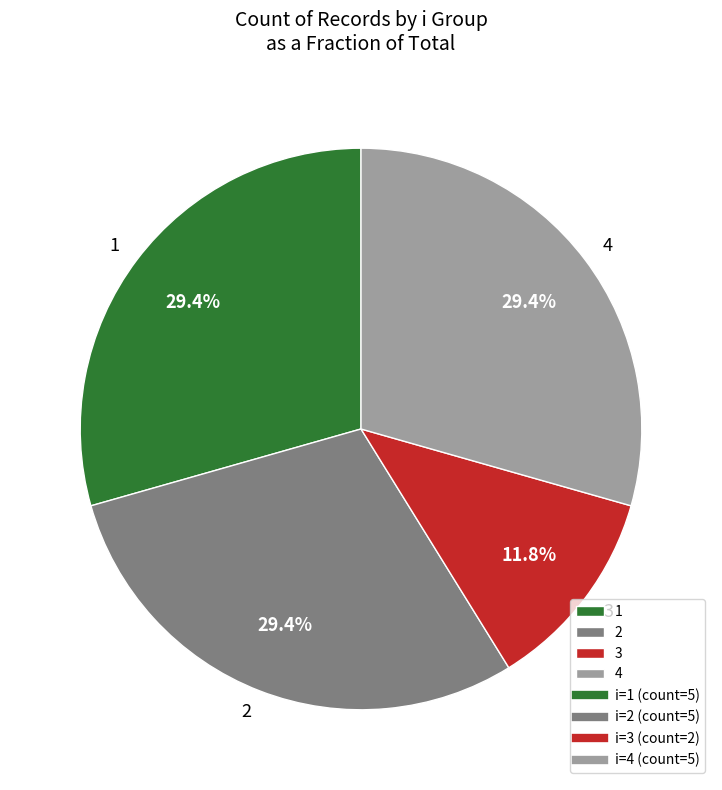

Combined, what portion of the pie is 1 and 3?

41.2%